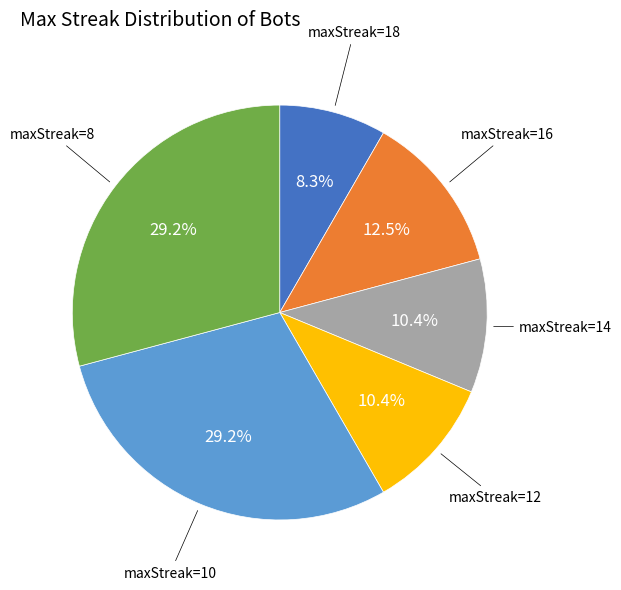

To the nearest percent, what is the average slice percentage?

17%